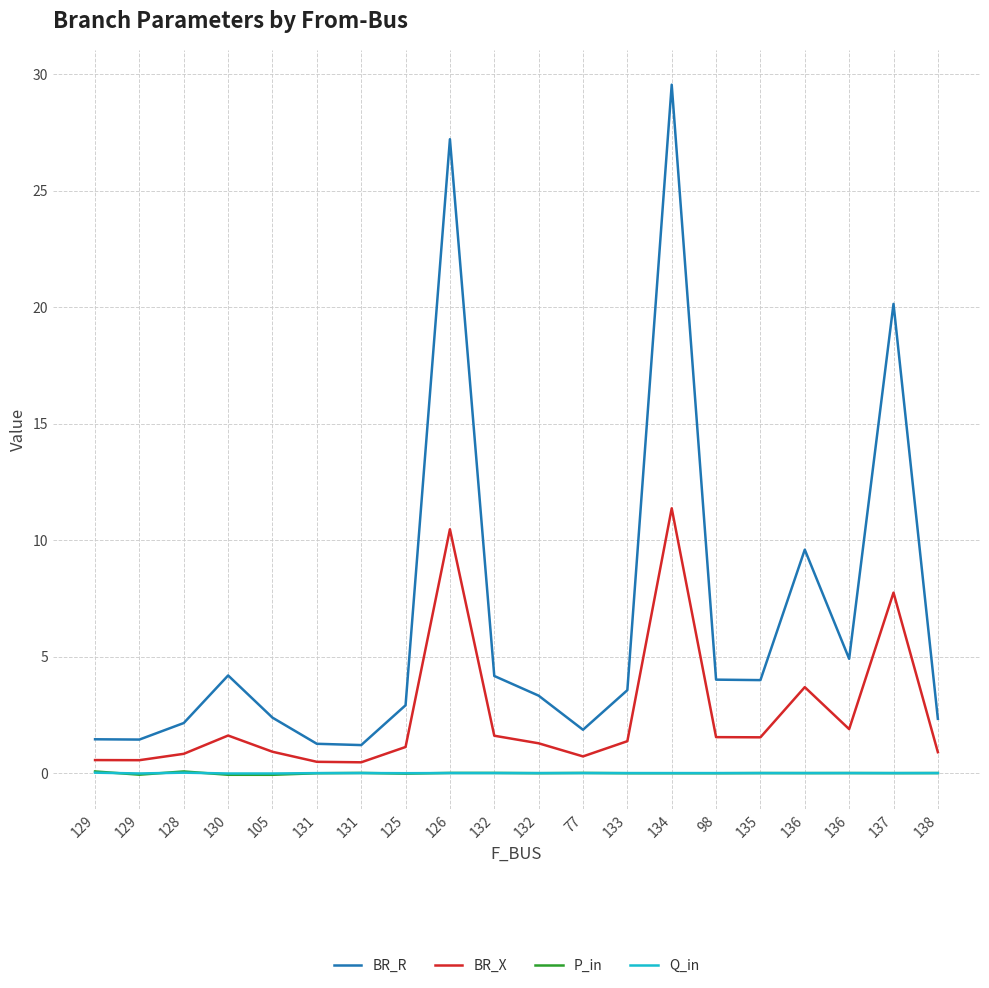

Which series has the largest total across all categories?

BR_R